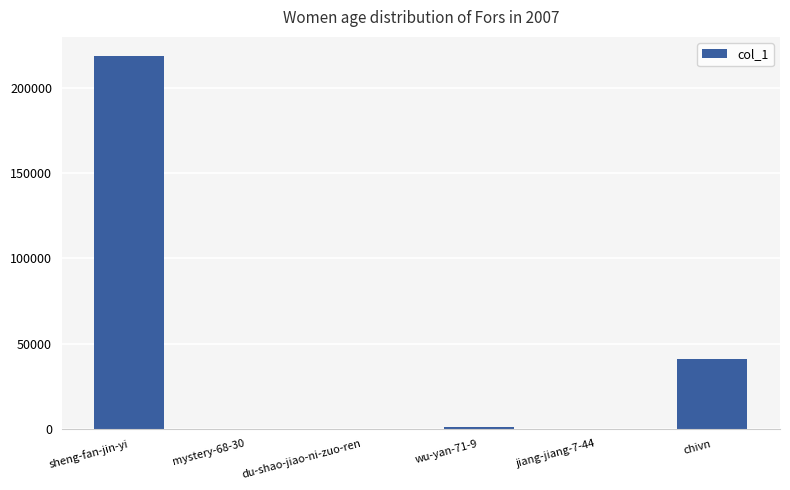

How many distinct data groups are displayed?

1